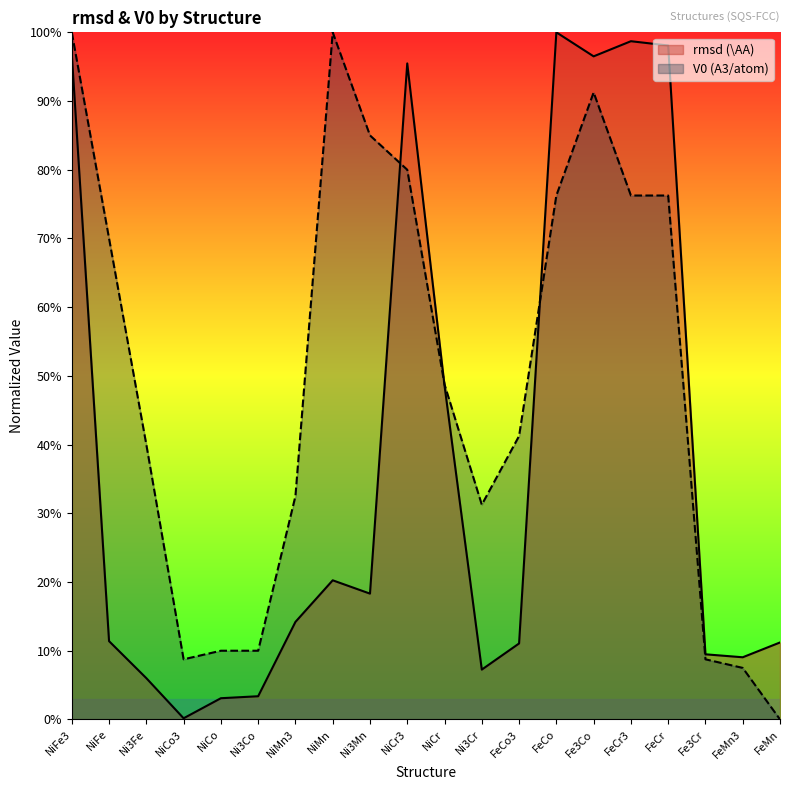

Between which two adjacent categories do rmsd (\AA) and V0 (A3/atom) first intersect?

Ni3Mn and NiCr3